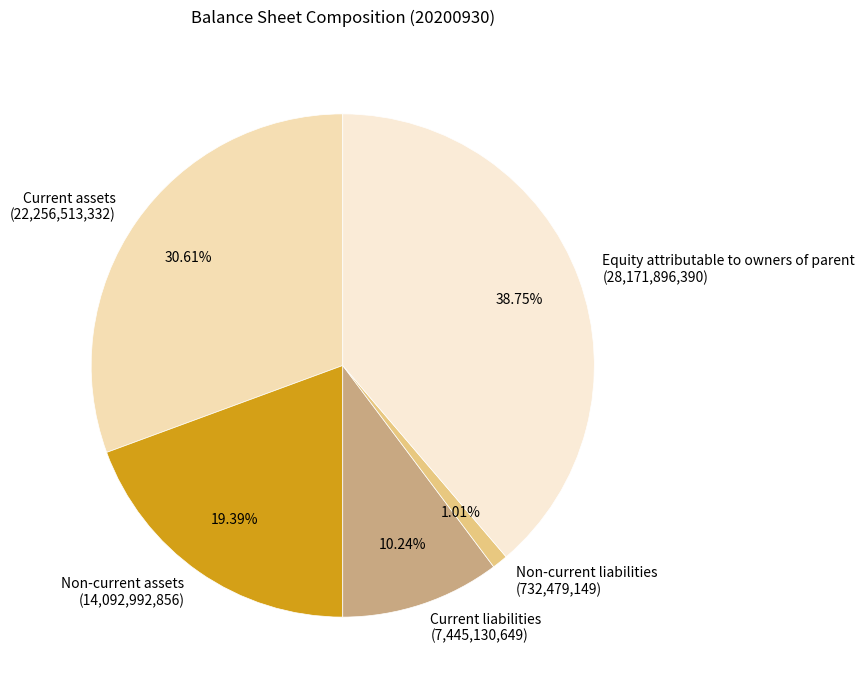

Is it true that Non-current liabilities is 11% of the pie?

False